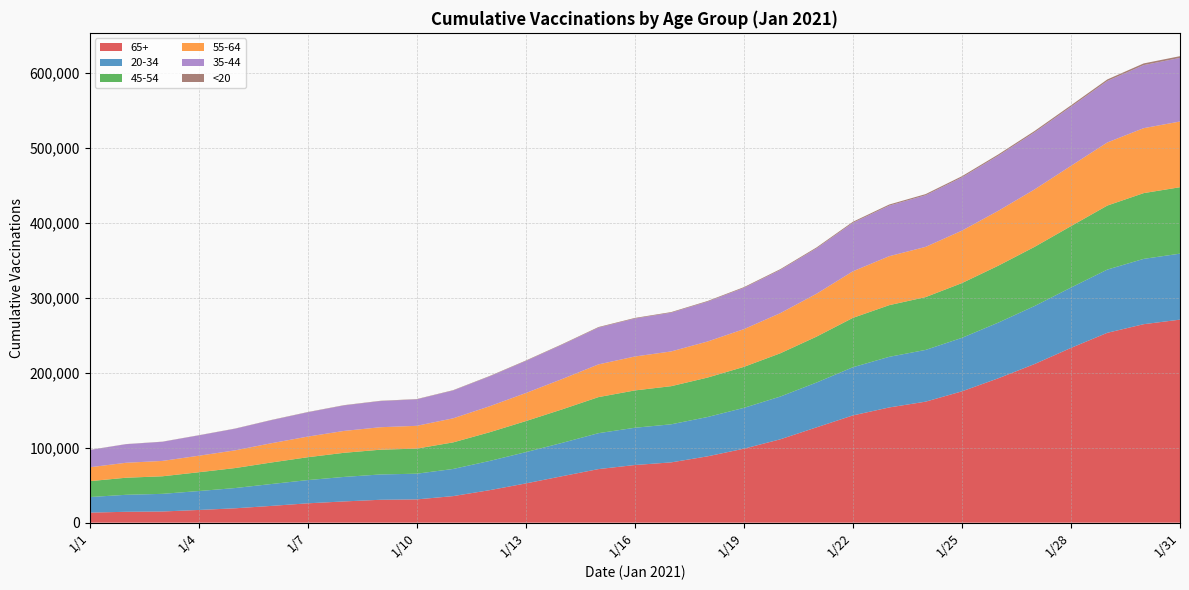

Reading left to right, transcribe all the data shown in this chart.

65+: 1/1=13383	1/2=14510	1/3=14892	1/4=16926	1/5=19153	1/6=22359	1/7=25797	1/8=28321	1/9=30525	1/10=31031	1/11=35410	1/12=43285	1/13=52314	1/14=61958	1/15=71424	1/16=76859	1/17=80369	1/18=88432	1/19=98607	1/20=111097	1/21=127078	1/22=142986	1/23=153609	1/24=161315	1/25=175063	1/26=192470	1/27=211519	1/28=232971	1/29=253108	1/30=264591	1/31=270664
20-34: 1/1=20765	1/2=22645	1/3=23525	1/4=25228	1/5=26997	1/6=29174	1/7=30965	1/8=32668	1/9=33742	1/10=34263	1/11=36182	1/12=38945	1/13=41687	1/14=44430	1/15=47889	1/16=49665	1/17=50760	1/18=52404	1/19=54443	1/20=56969	1/21=59763	1/22=64224	1/23=67474	1/24=68977	1/25=71331	1/26=74225	1/27=77342	1/28=80435	1/29=84288	1/30=87069	1/31=87979
45-54: 1/1=21187	1/2=22752	1/3=23415	1/4=25043	1/5=26640	1/6=28701	1/7=30481	1/8=32158	1/9=33006	1/10=33440	1/11=35423	1/12=38242	1/13=41391	1/14=44648	1/15=48073	1/16=49754	1/17=50832	1/18=52582	1/19=54641	1/20=57694	1/21=61193	1/22=65811	1/23=68886	1/24=70400	1/25=72993	1/26=75887	1/27=78862	1/28=81925	1/29=85333	1/30=87674	1/31=88540
55-64: 1/1=18509	1/2=19936	1/3=20486	1/4=22008	1/5=23603	1/6=25670	1/7=27489	1/8=29176	1/9=29971	1/10=30380	1/11=32078	1/12=34632	1/13=37394	1/14=40448	1/15=43606	1/16=45226	1/17=46314	1/18=48063	1/19=50270	1/20=53489	1/21=57139	1/22=62073	1/23=65263	1/24=66949	1/25=69901	1/26=73134	1/27=76566	1/28=80322	1/29=84115	1/30=86569	1/31=87611
35-44: 1/1=23006	1/2=24719	1/3=25461	1/4=27115	1/5=28792	1/6=30728	1/7=32385	1/8=33981	1/9=34827	1/10=35270	1/11=37085	1/12=39775	1/13=42708	1/14=45769	1/15=49026	1/16=50594	1/17=51609	1/18=53126	1/19=54999	1/20=57558	1/21=60507	1/22=64668	1/23=67419	1/24=68805	1/25=70957	1/26=73471	1/27=76121	1/28=78777	1/29=81943	1/30=84075	1/31=84803
<20: 1/1=179	1/2=204	1/3=221	1/4=241	1/5=269	1/6=326	1/7=357	1/8=375	1/9=394	1/10=399	1/11=454	1/12=549	1/13=628	1/14=688	1/15=784	1/16=821	1/17=851	1/18=887	1/19=975	1/20=1085	1/21=1221	1/22=1355	1/23=1491	1/24=1539	1/25=1608	1/26=1701	1/27=1791	1/28=1916	1/29=2091	1/30=2252	1/31=2288